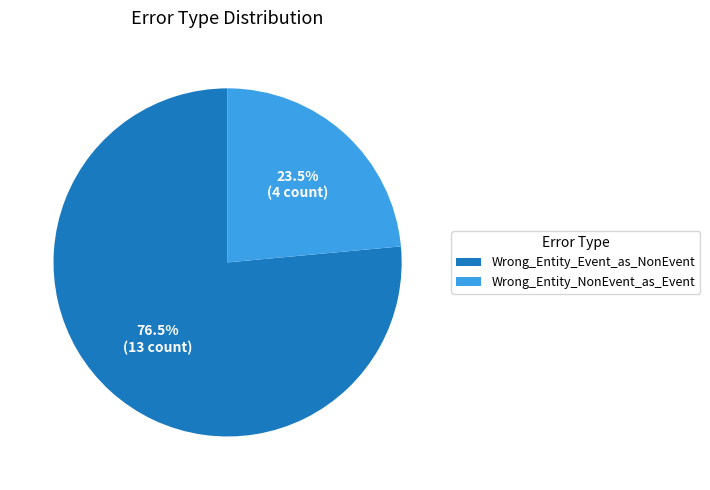

What is the smallest slice in the pie chart?

Wrong_Entity_NonEvent_as_Event